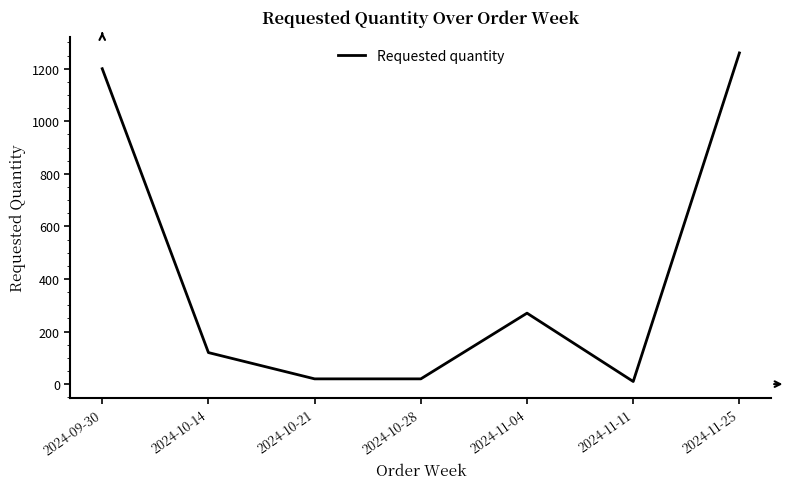

What is the smallest value displayed?

10